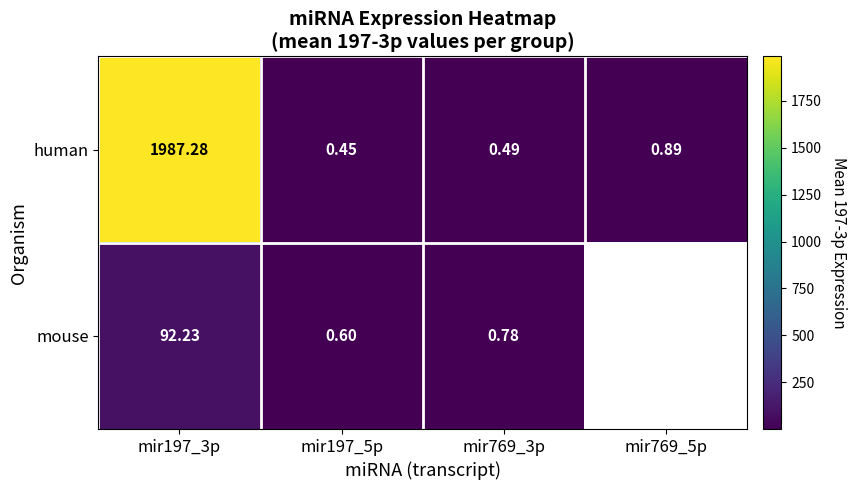

What is the difference between the human values at mir197_5p and mir197_3p?

1986.8